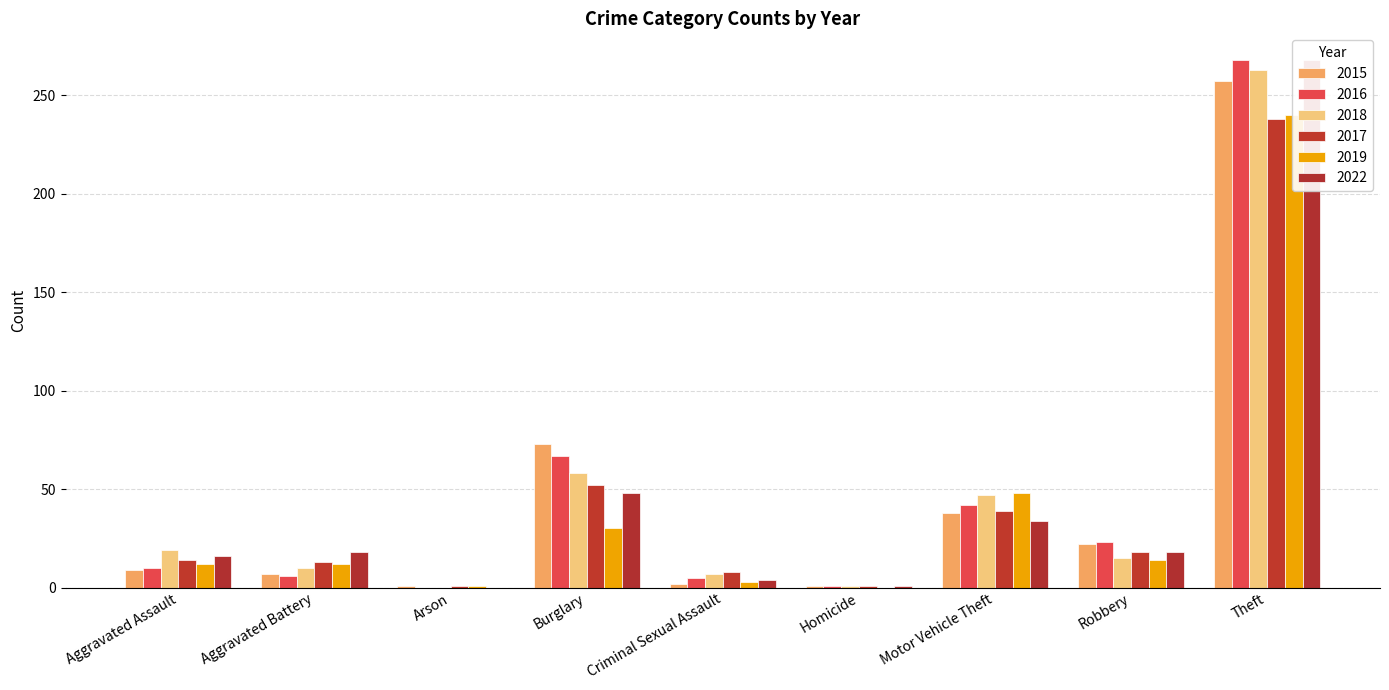

Reading left to right, transcribe all the data shown in this chart.

2015: 9	7	1	73	2	1	38	22	257
2016: 10	6	0	67	5	1	42	23	268
2018: 19	10	0	58	7	1	47	15	263
2017: 14	13	1	52	8	1	39	18	238
2019: 12	12	1	30	3	0	48	14	240
2022: 16	18	0	48	4	1	34	18	268